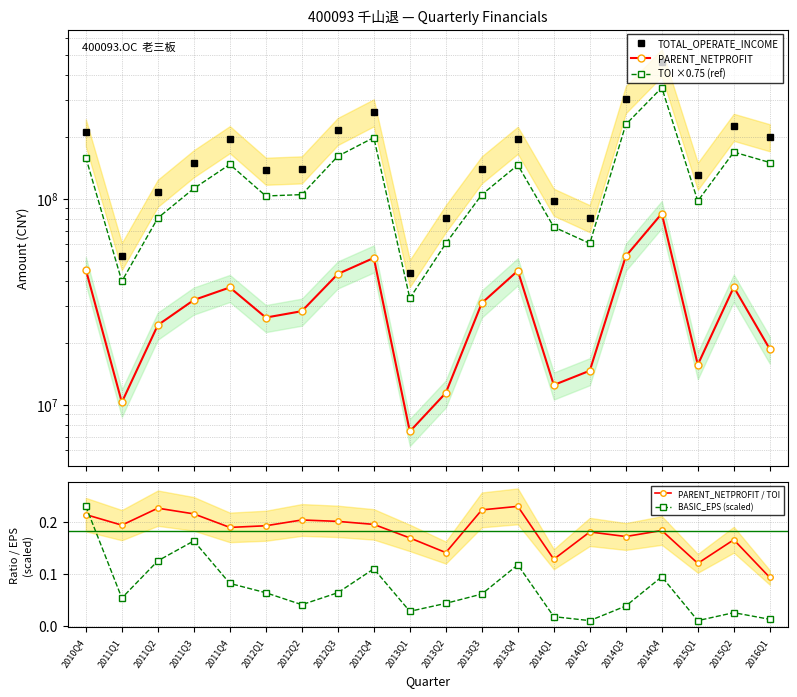

True or false: PARENT_NETPROFIT / TOI and TOI ×0.75 (ref) cross at least once.

False